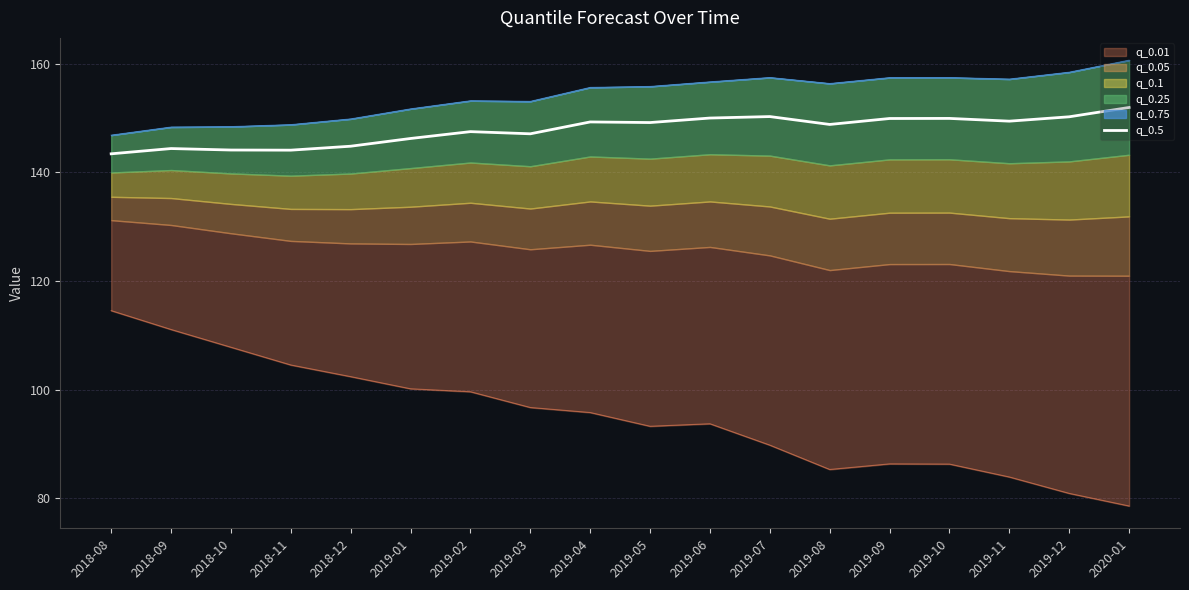

How many lines are shown in the chart?

1